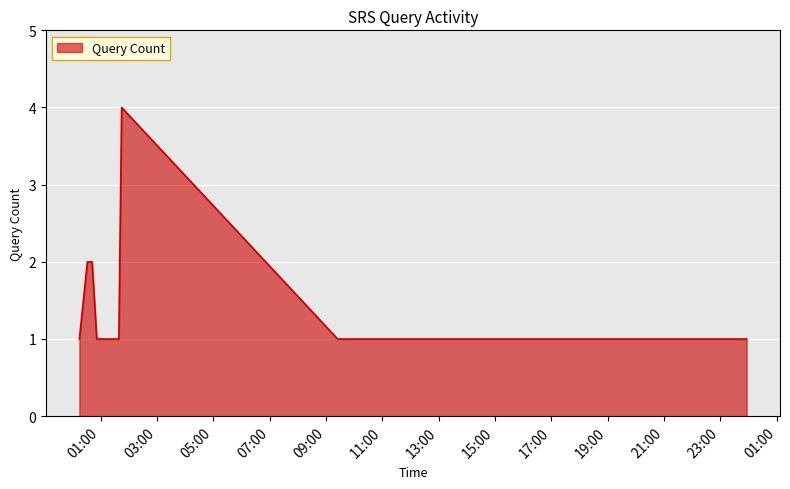

Count the values in the range 1 to 2.

14